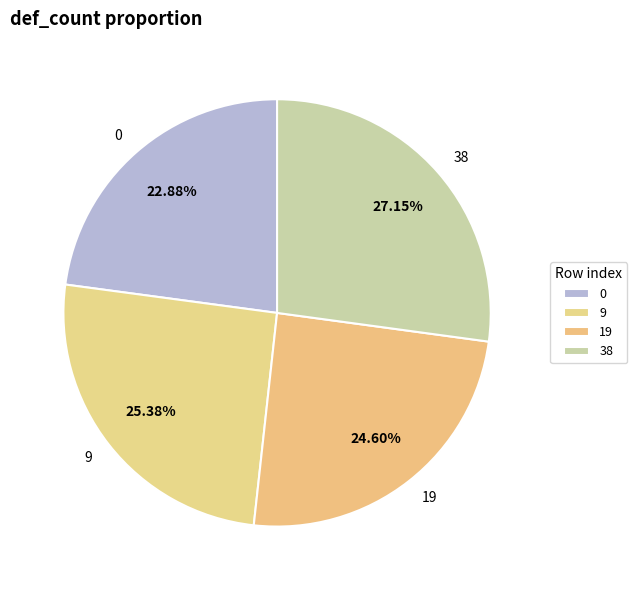

How many slices are in this pie chart?

4